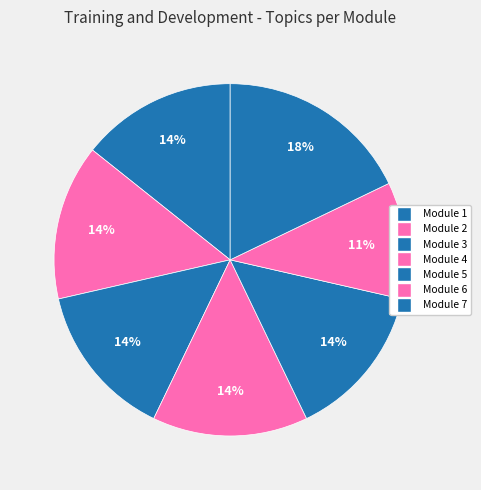

How many slices are in this pie chart?

7